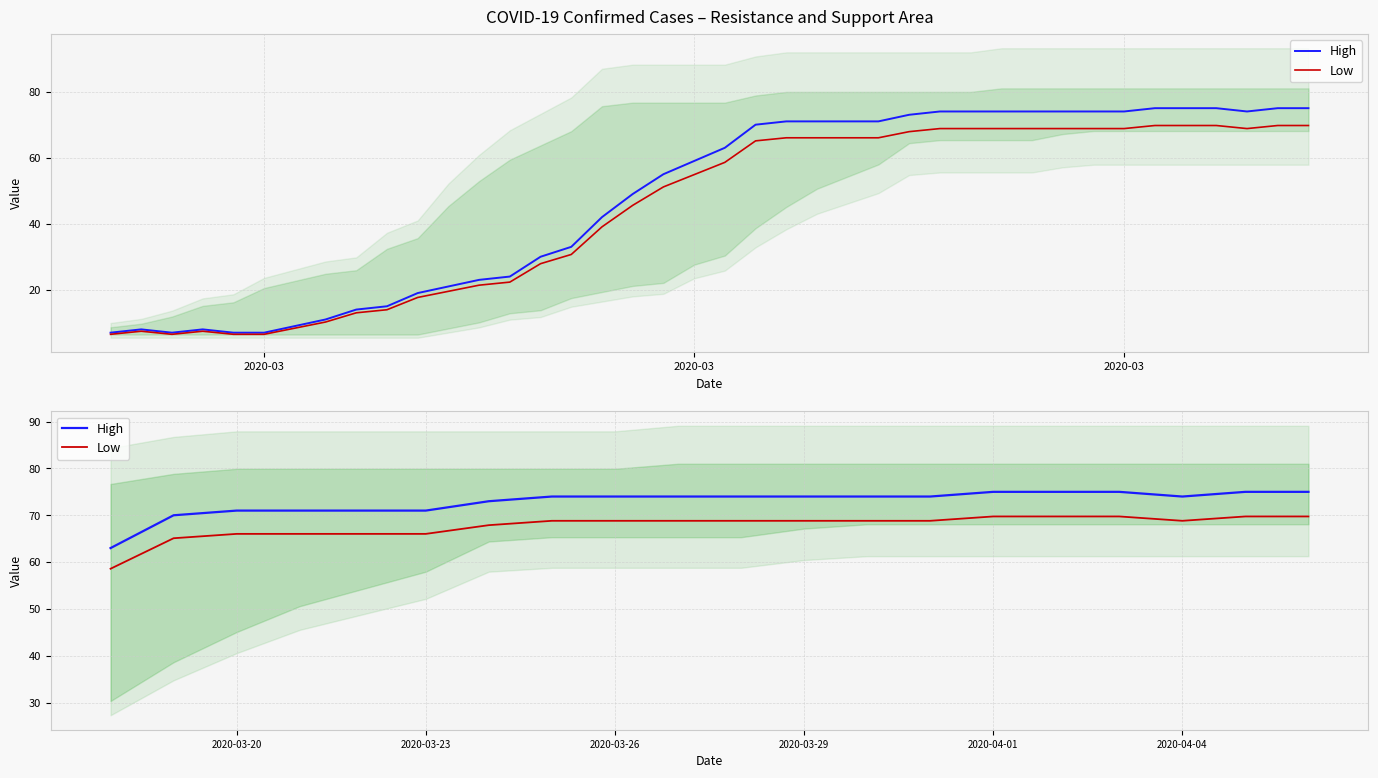

What is the maximum value shown in the chart?

75.0